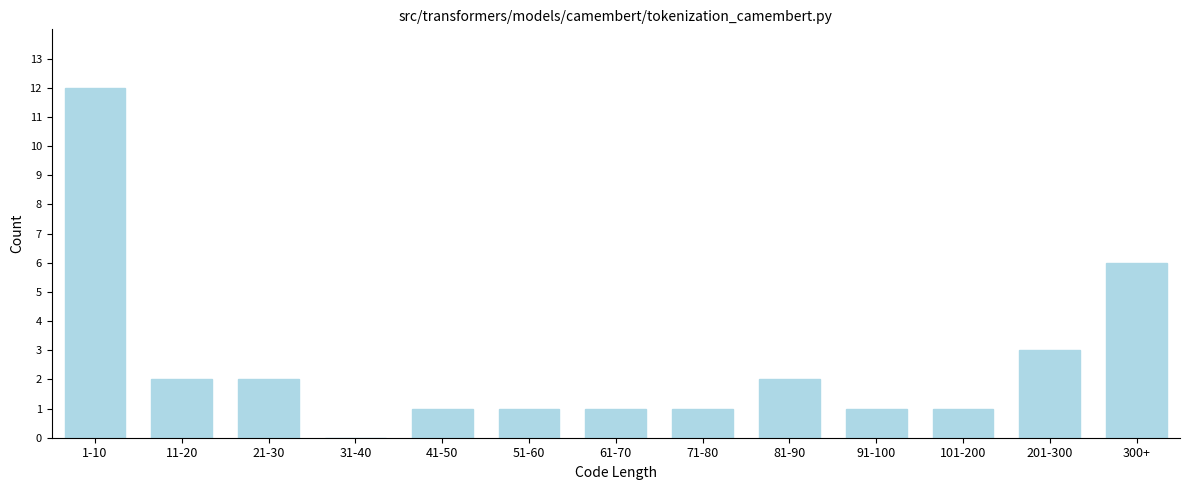

Reading left to right, extract all data points from this chart.

1-10=12	11-20=2	21-30=2	31-40=0	41-50=1	51-60=1	61-70=1	71-80=1	81-90=2	91-100=1	101-200=1	201-300=3	300+=6